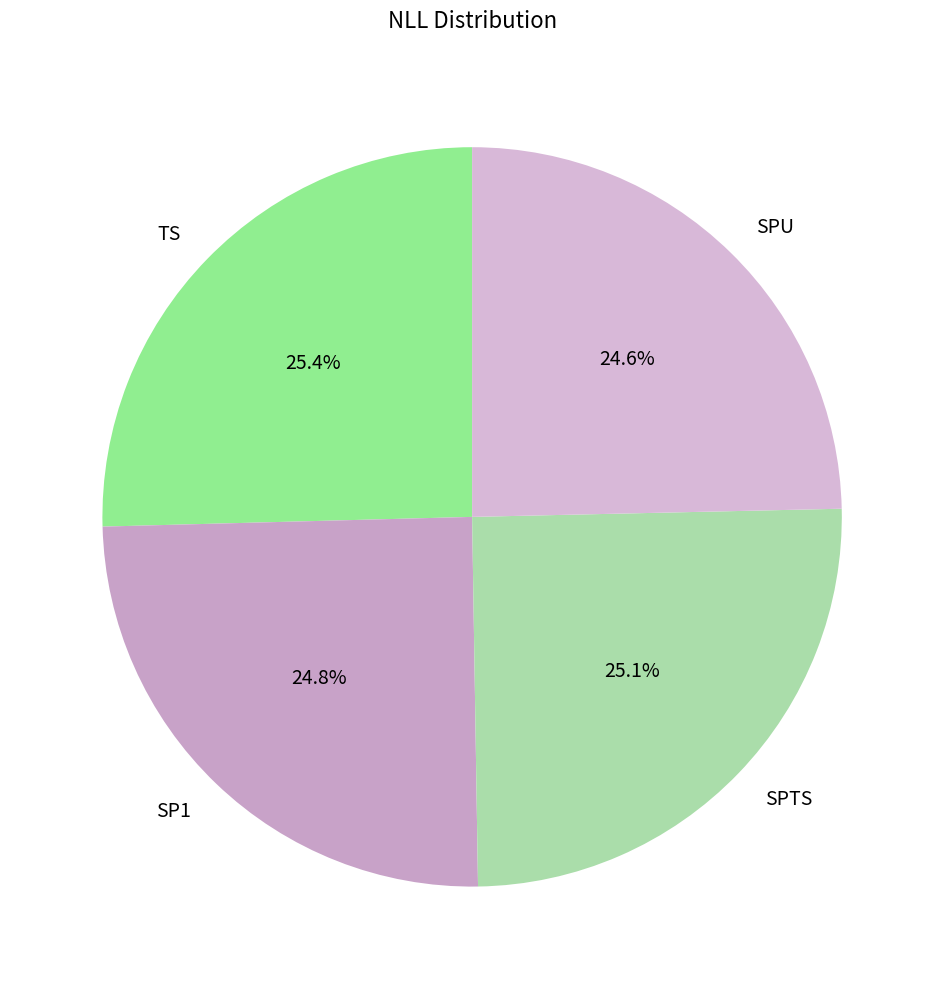

To the nearest percent, what portion does TS represent?

25%